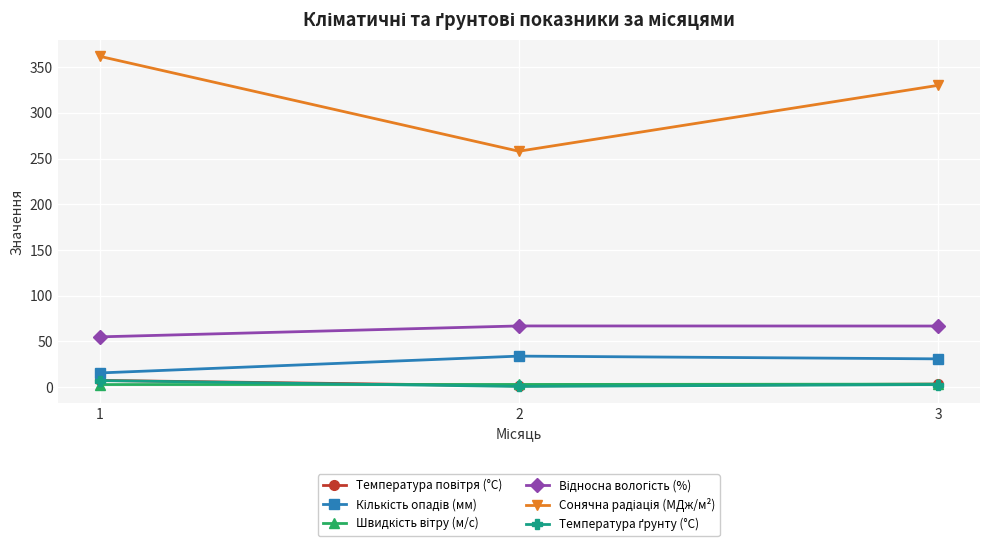

At which label is Швидкість вітру (м/с) closest to 3?

2